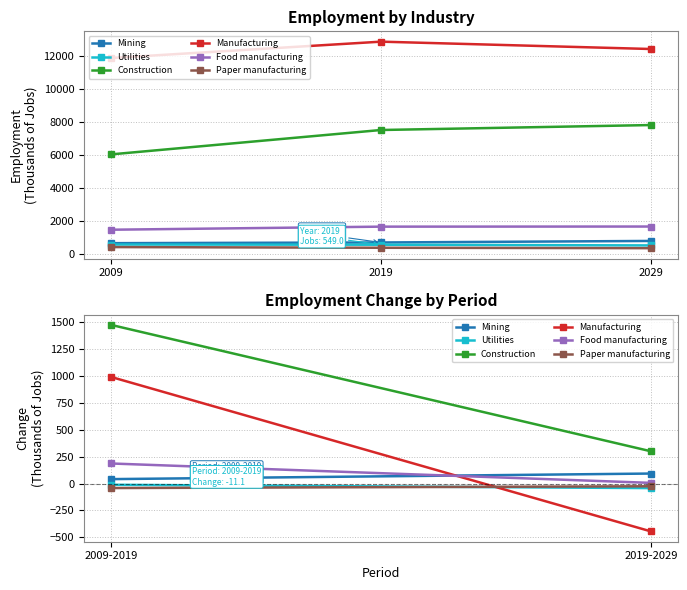

What is the smallest value displayed?

340.0